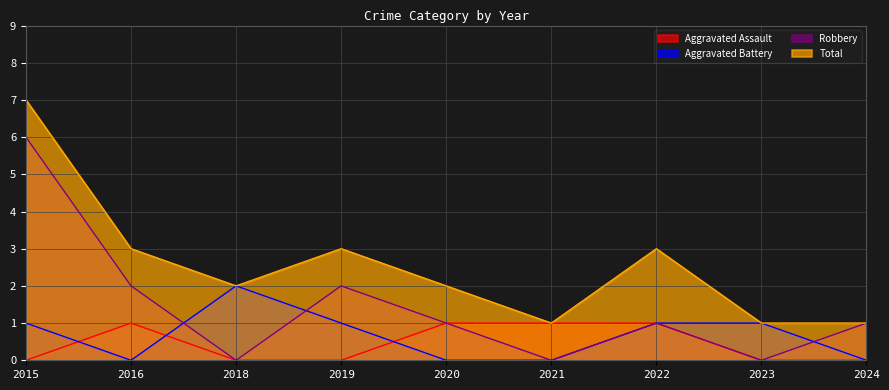

What is the difference between the Aggravated Battery values at 2020 and 2015?

1